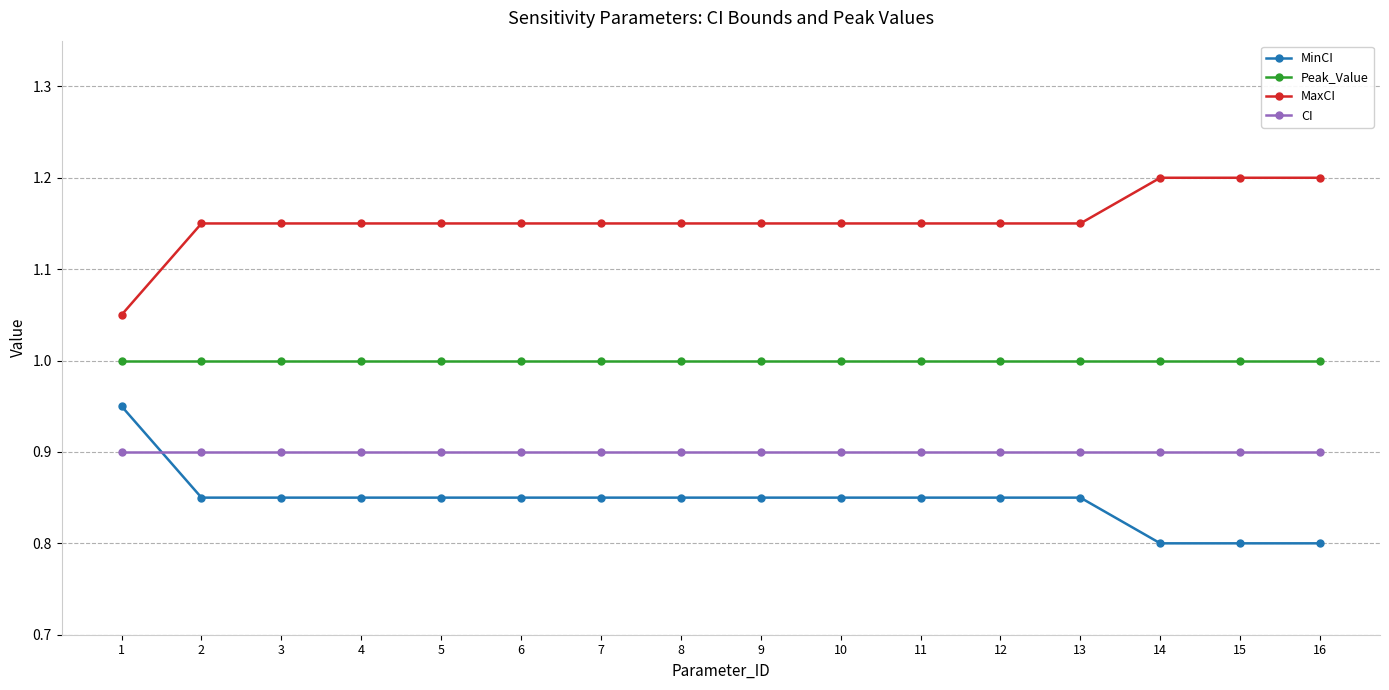

True or false: Peak_Value and MinCI cross at least once.

False